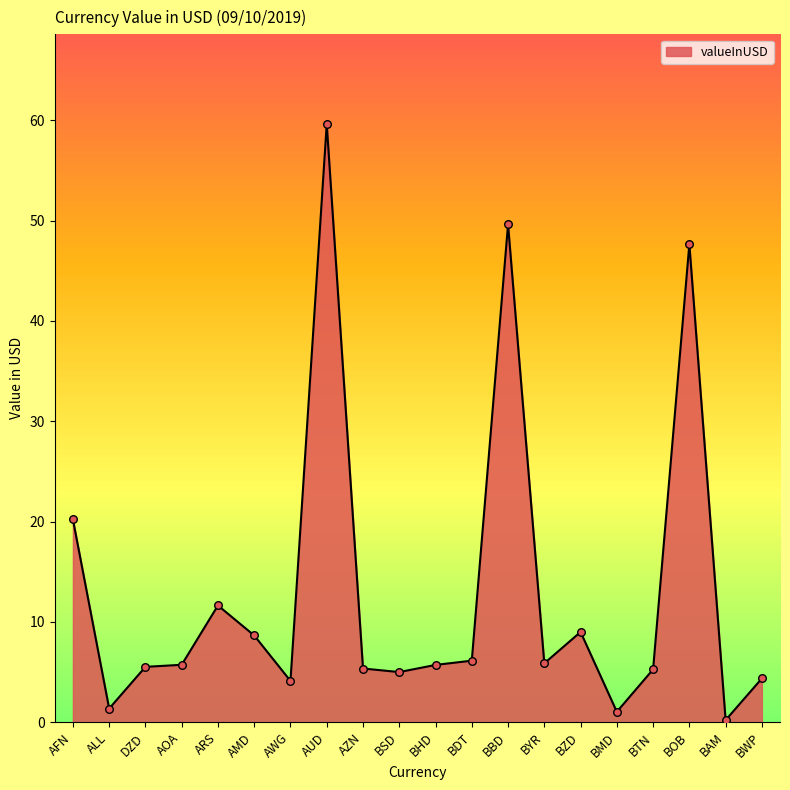

What is the ratio of the value at BSD to the value at BYR?

0.9